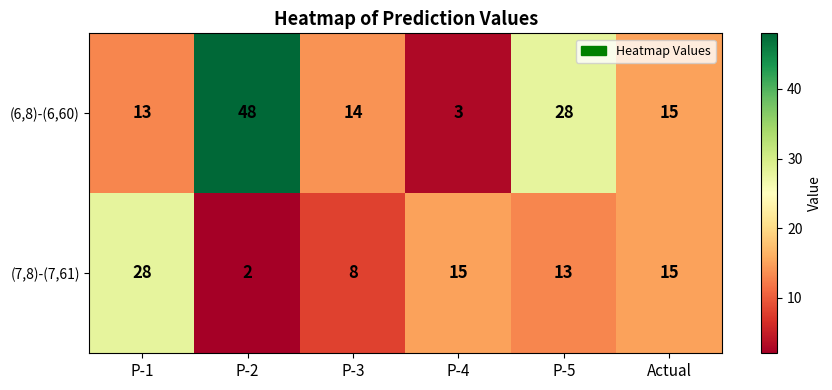

Which series has the largest total across all categories?

(6,8)-(6,60)